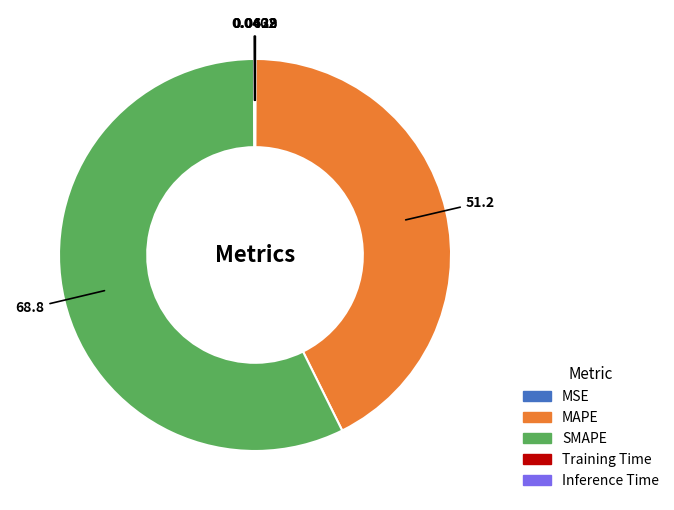

Which category accounts for the majority?

SMAPE